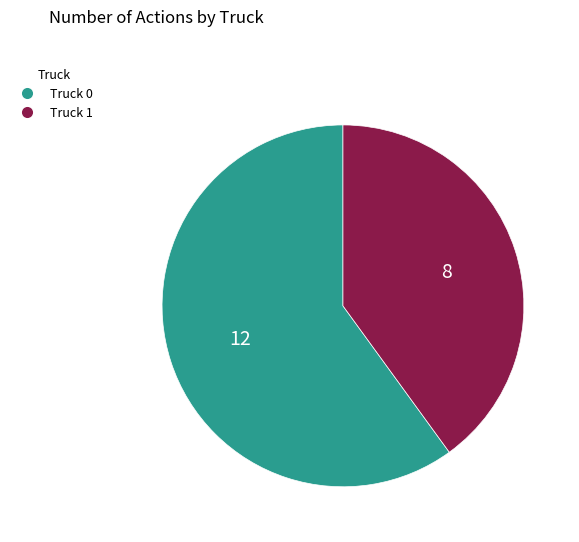

Is the sum of Truck 0 and Truck 1 greater than half?

Yes